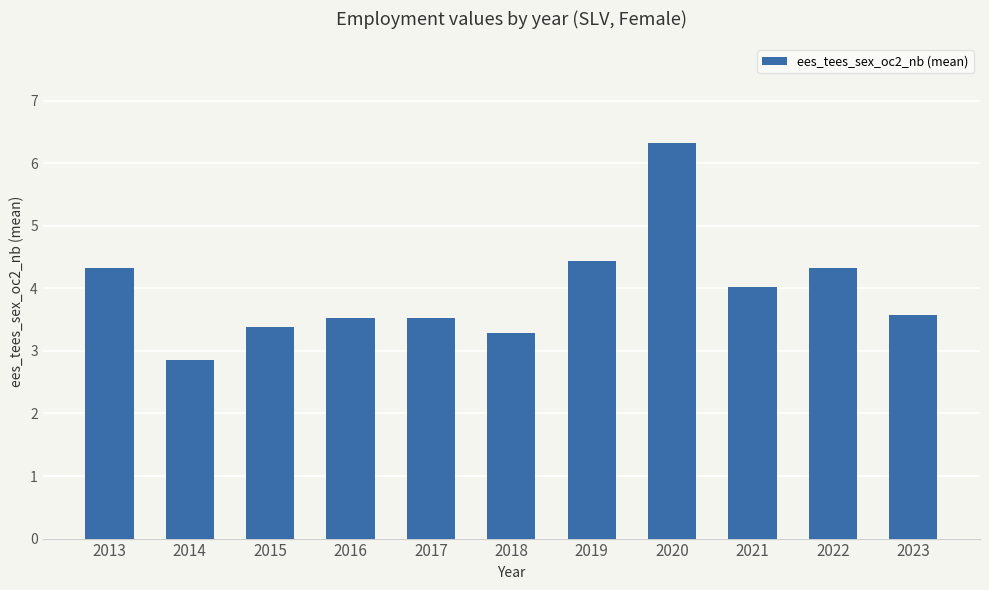

What is the approximate value at 2014?

2.9